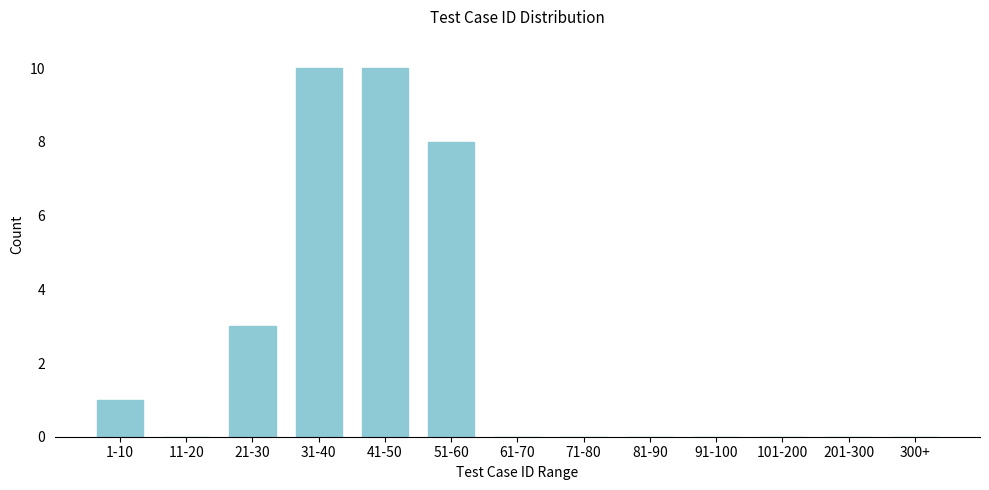

Reading left to right, what are all the values shown in this chart?

1-10=1	11-20=0	21-30=3	31-40=10	41-50=10	51-60=8	61-70=0	71-80=0	81-90=0	91-100=0	101-200=0	201-300=0	300+=0